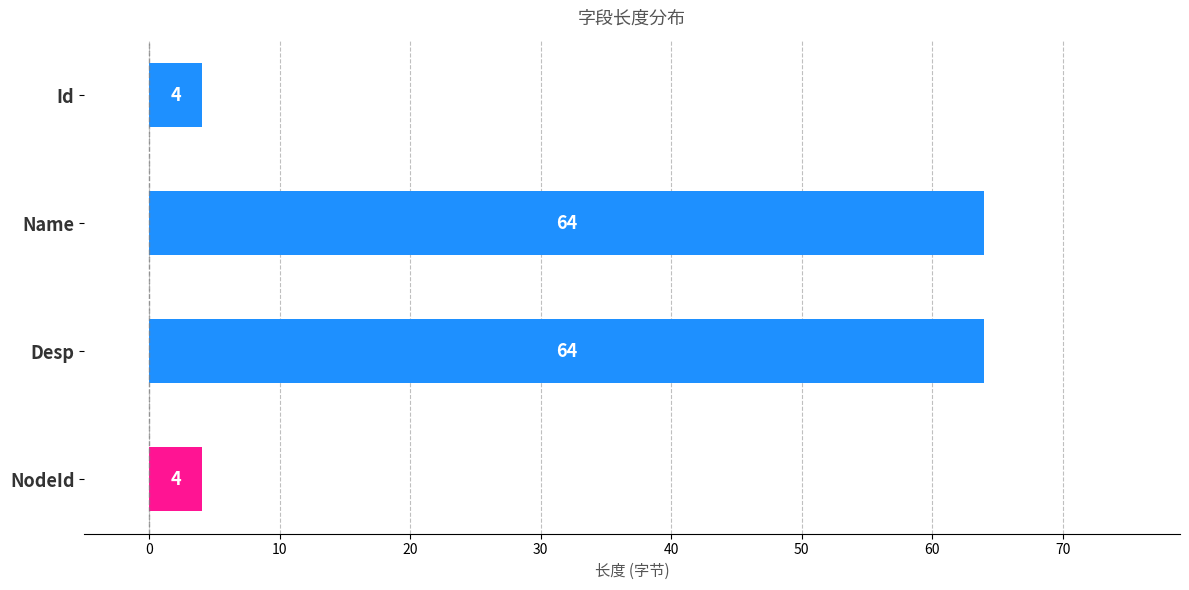

How many values are between 4 and 64?

4